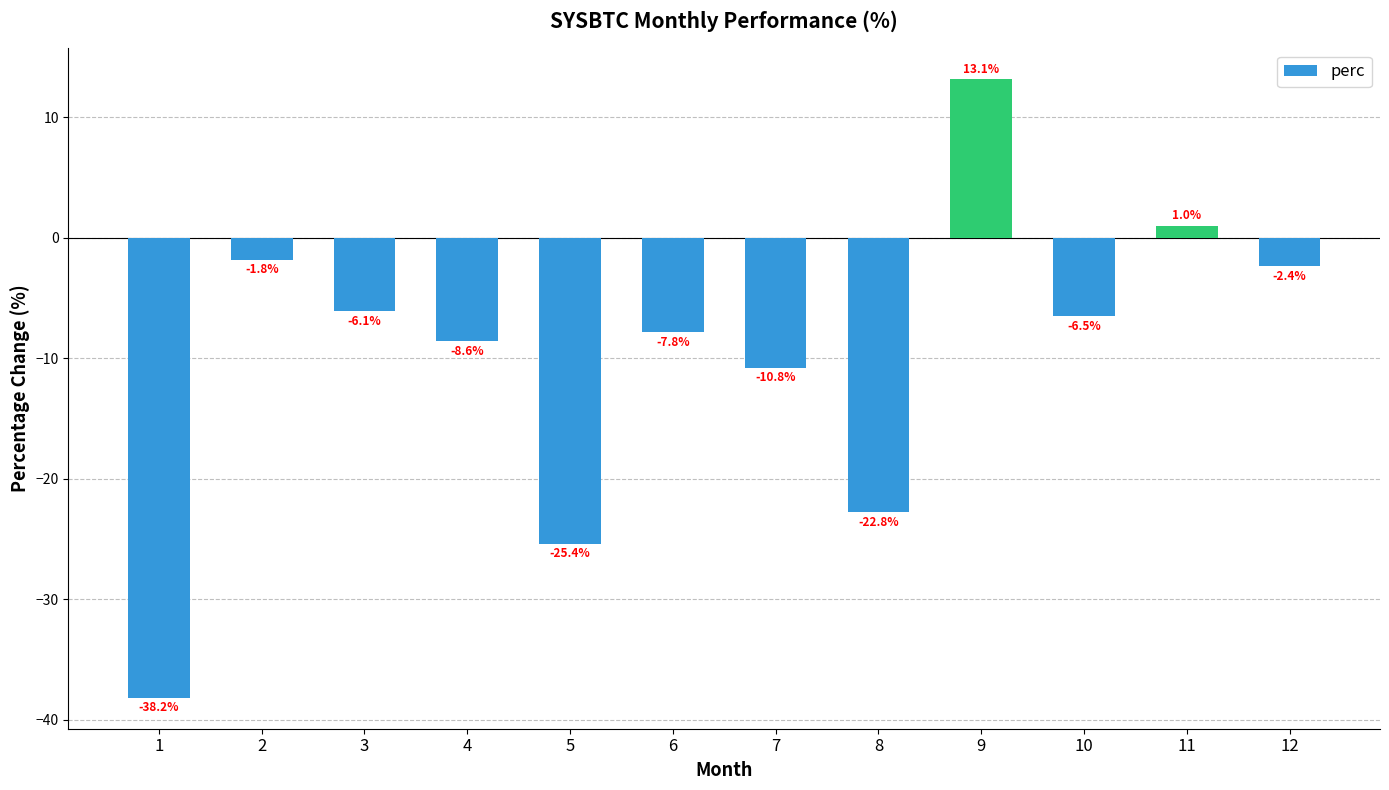

The chart shows a value of -38.2 at 1. True or false?

True